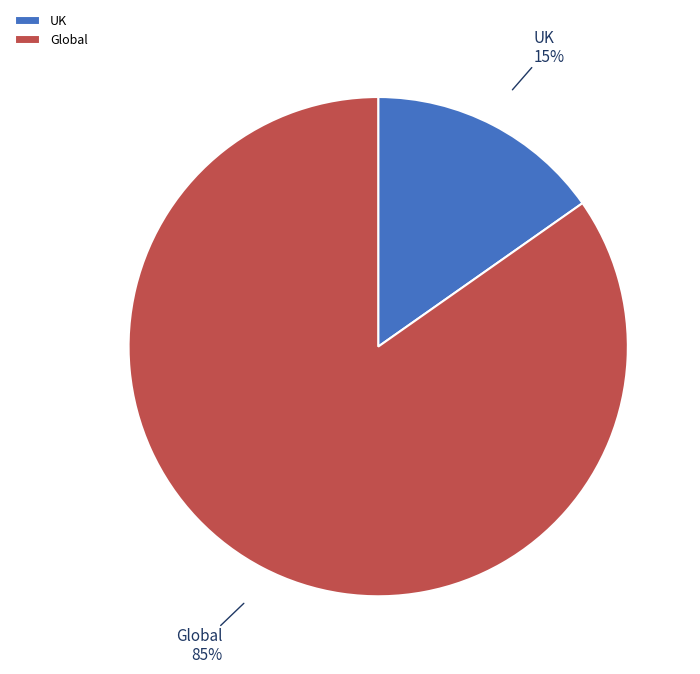

Between Global and UK, which is larger?

Global